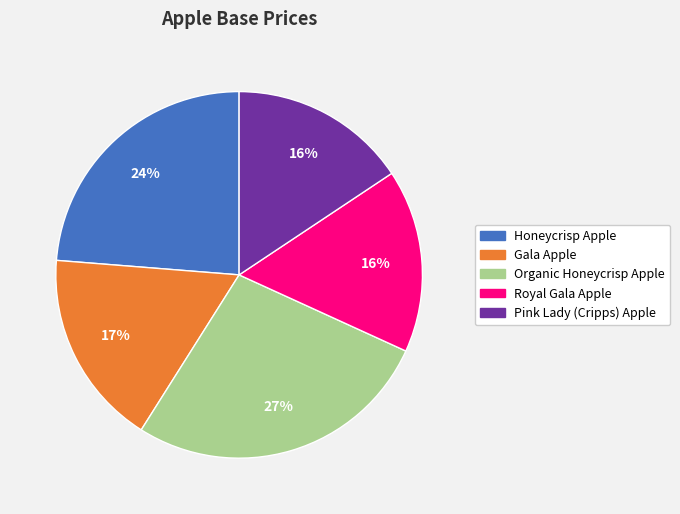

Which category has the biggest portion of the pie?

Organic Honeycrisp Apple